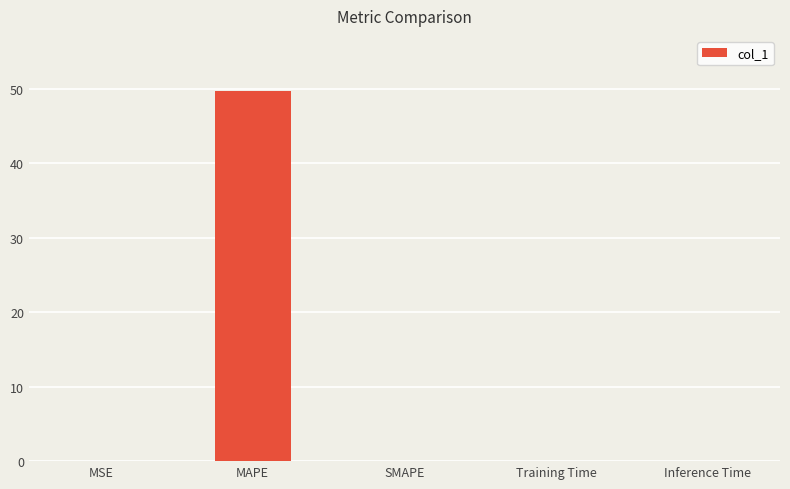

Between MAPE and Training Time, which is larger?

MAPE